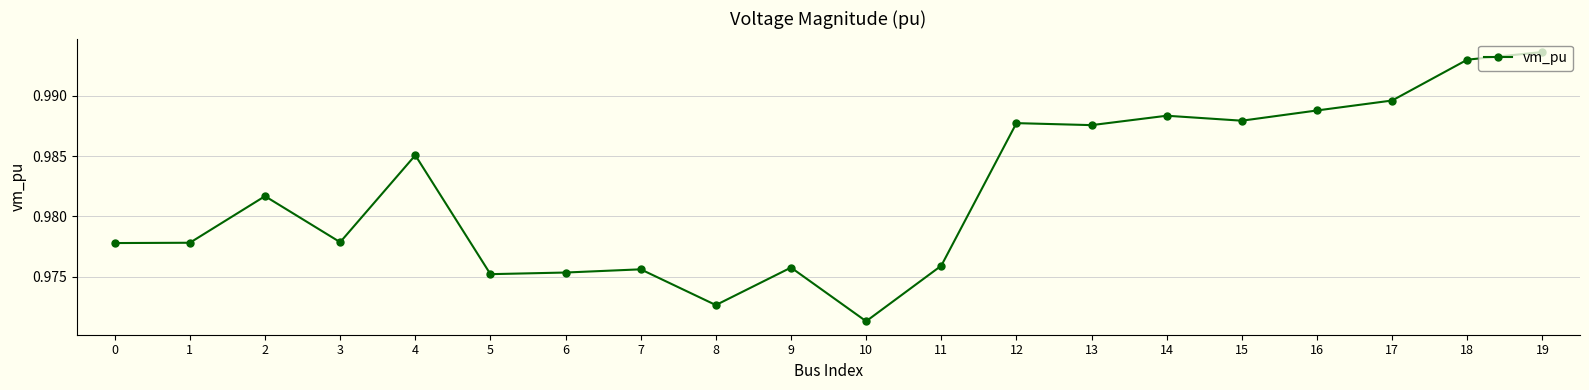

Between 3 and 14, which is larger?

14